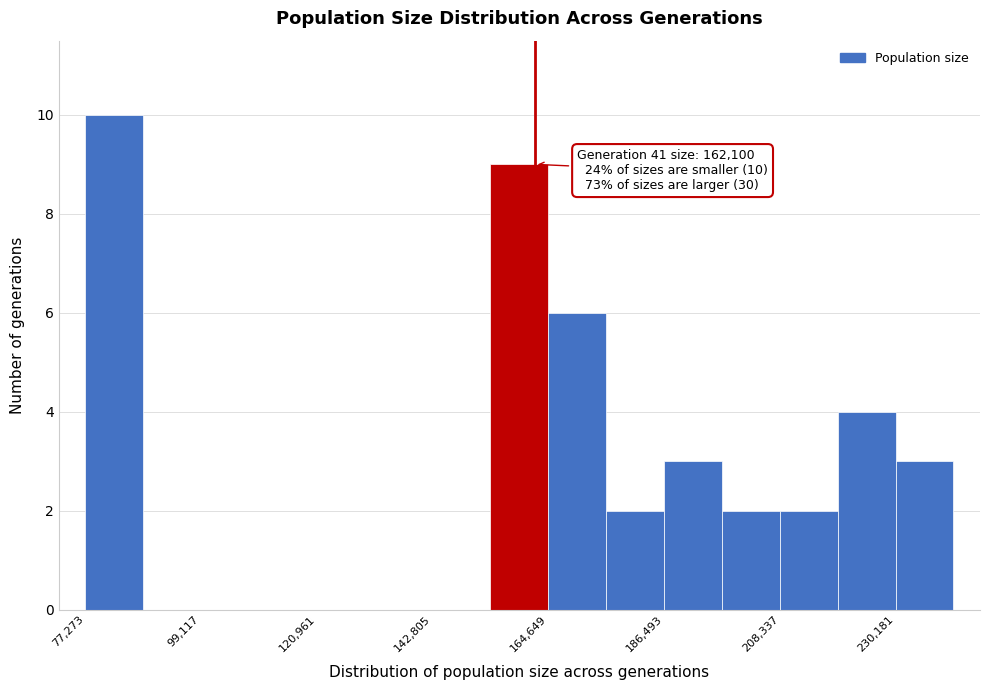

Around what value on the x-axis is the tallest bar? Give the approximate position of its centre, as read against the axis.

85000